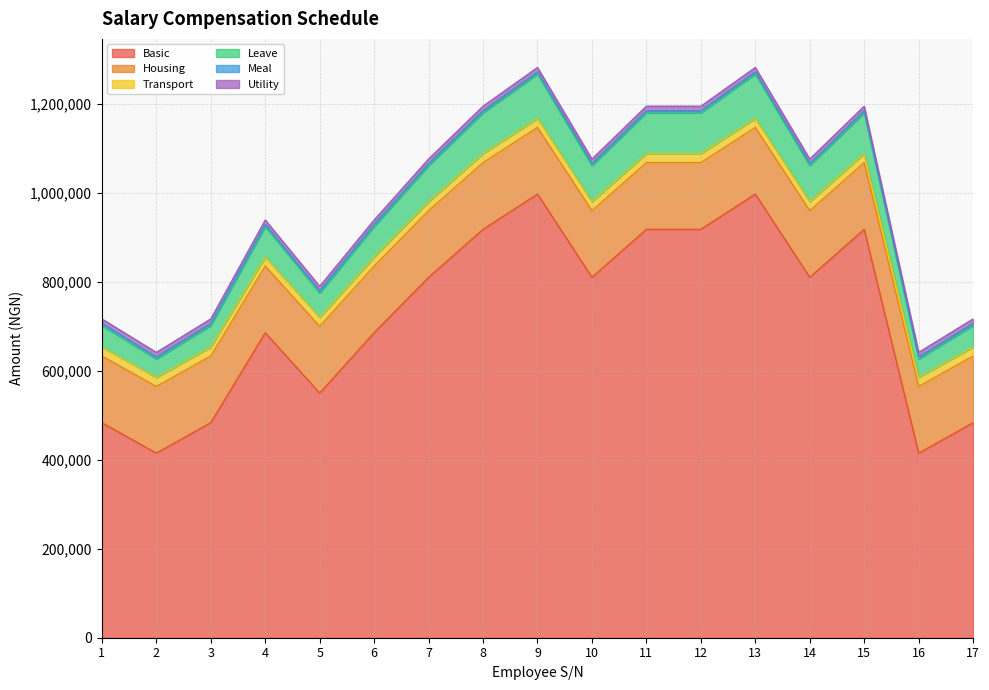

True or false: Transport has a value of 1167613 at 13.

True